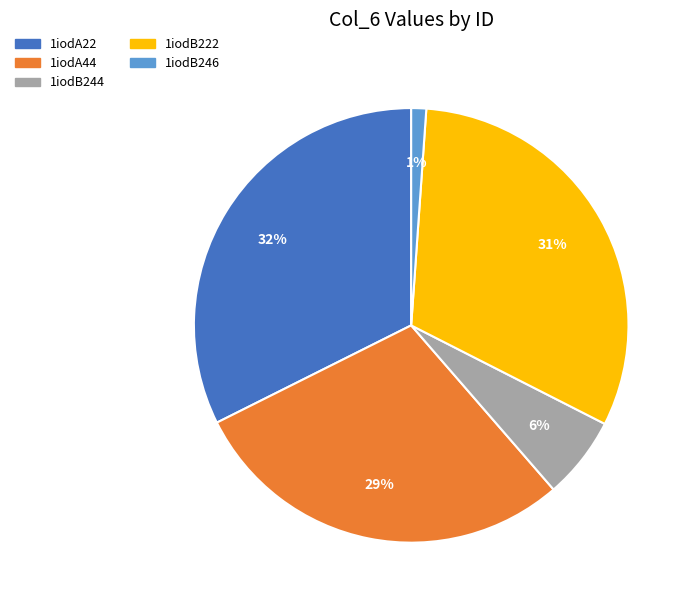

Is the sum of 1iodA44 and 1iodB246 greater than half?

No